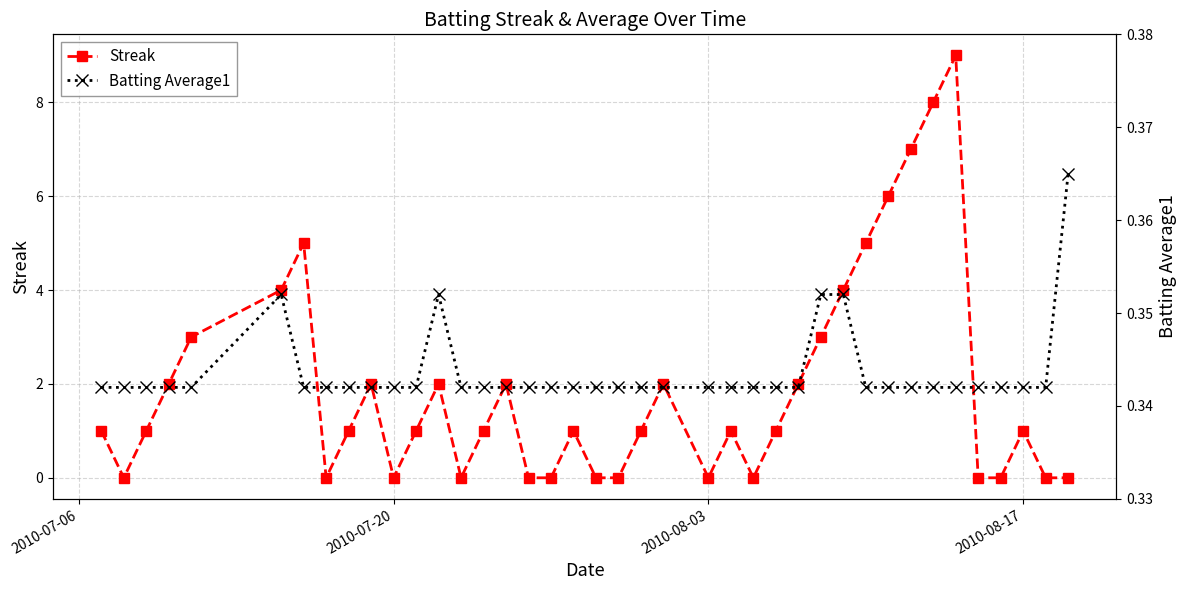

Which series ends up on top after the final intersection of Batting Average1 and Streak?

Batting Average1